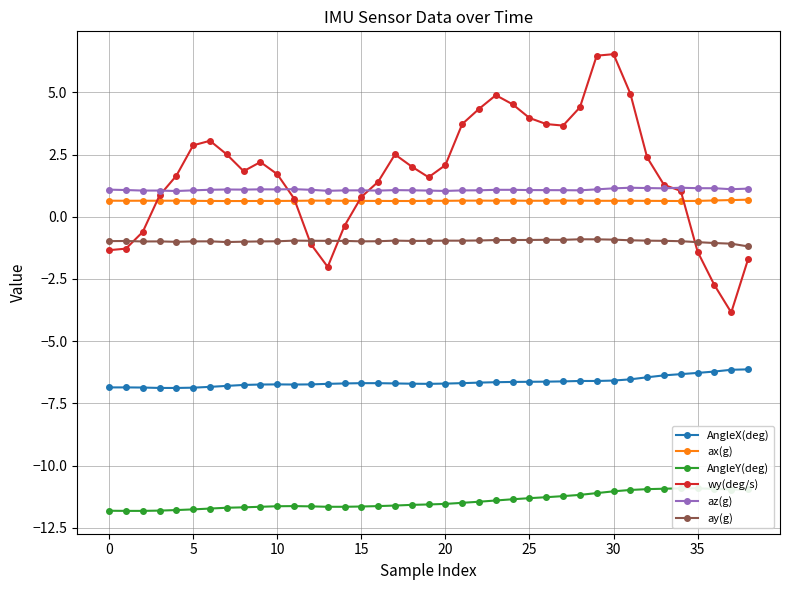

How many series are shown in this chart?

6